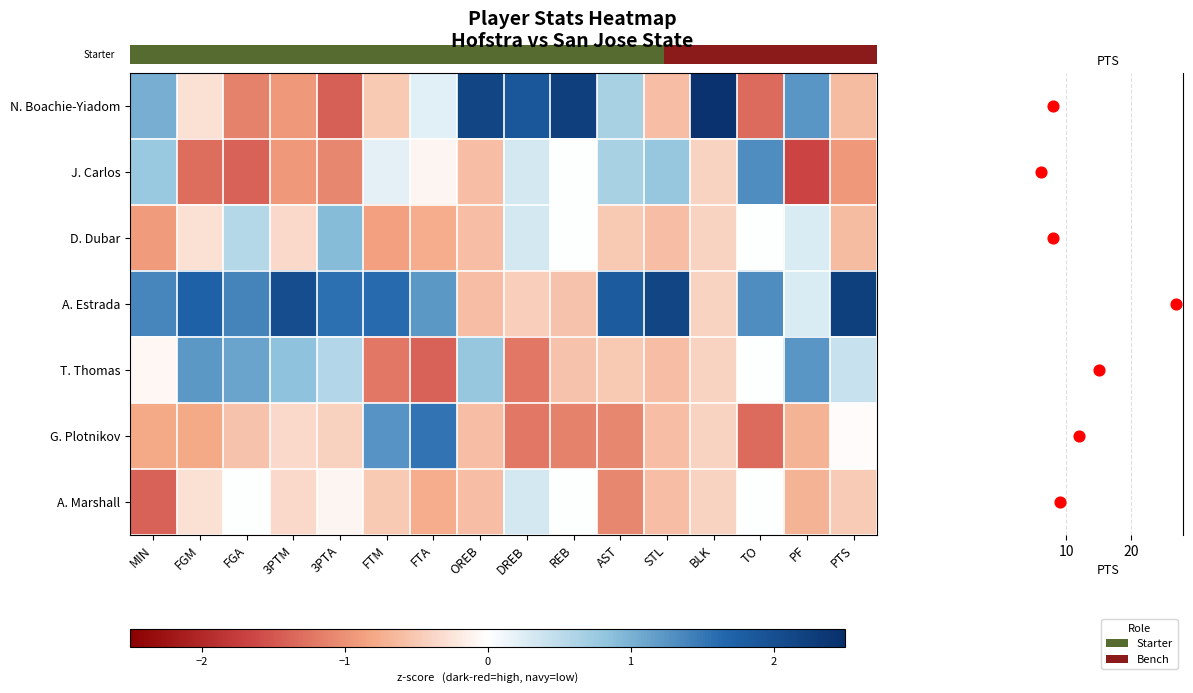

Is the value of row_1 at OREB greater than the value of row_3 at BLK?

No